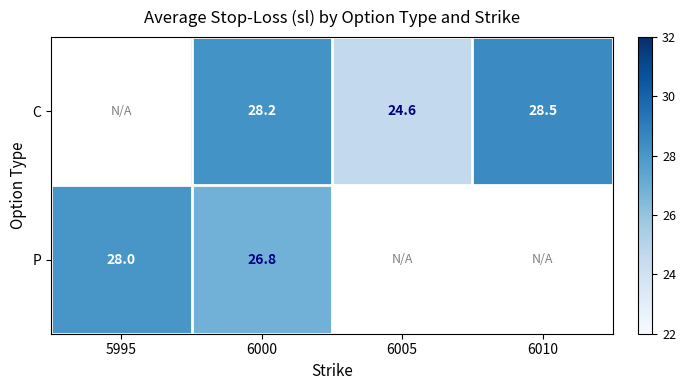

Between 6005 and 6010, which is larger?

6010